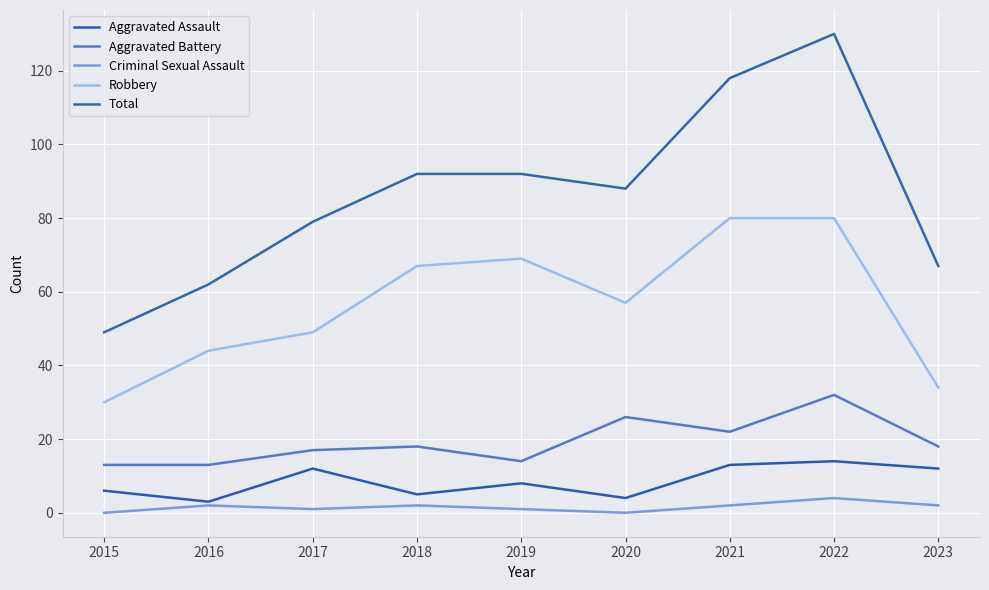

Reading left to right, list all the values displayed in this chart.

Aggravated Assault: 6	3	12	5	8	4	13	14	12
Aggravated Battery: 13	13	17	18	14	26	22	32	18
Criminal Sexual Assault: 0	2	1	2	1	0	2	4	2
Robbery: 30	44	49	67	69	57	80	80	34
Total: 49	62	79	92	92	88	118	130	67